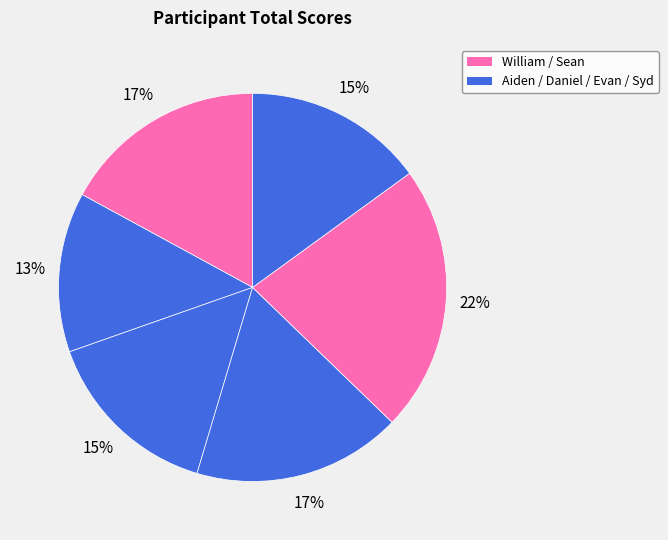

How many slices are in this pie chart?

6